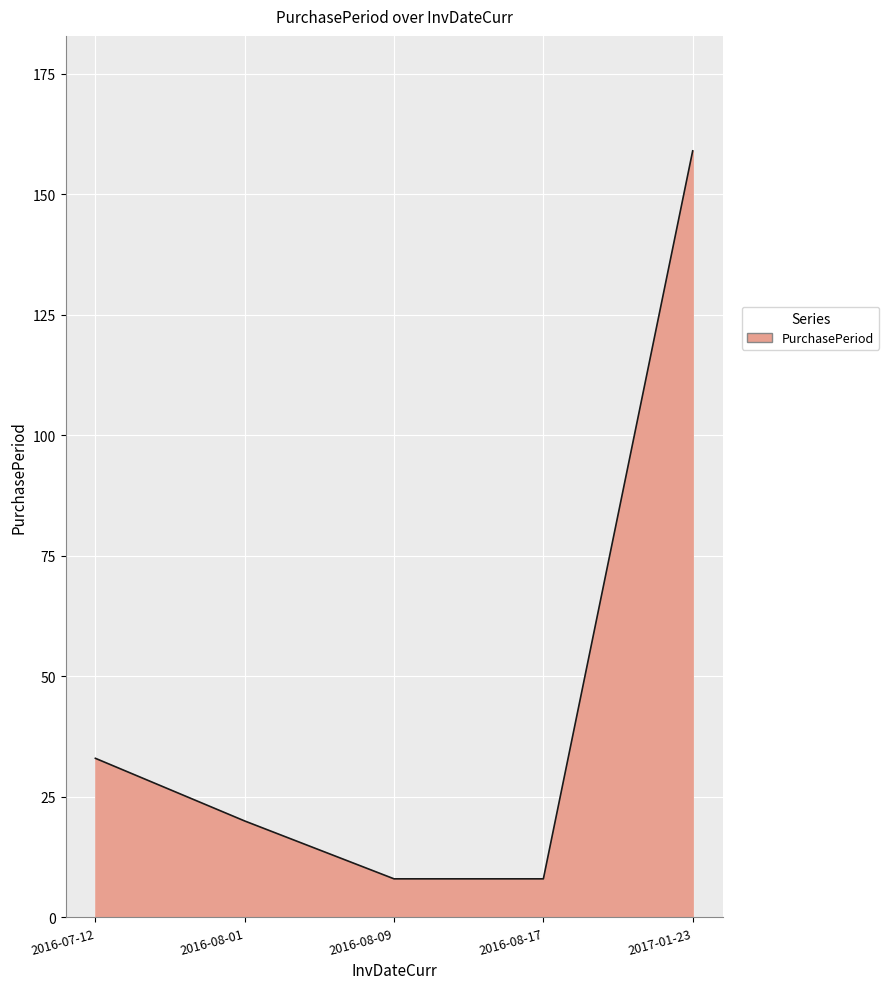

How many lines are shown in the chart?

1